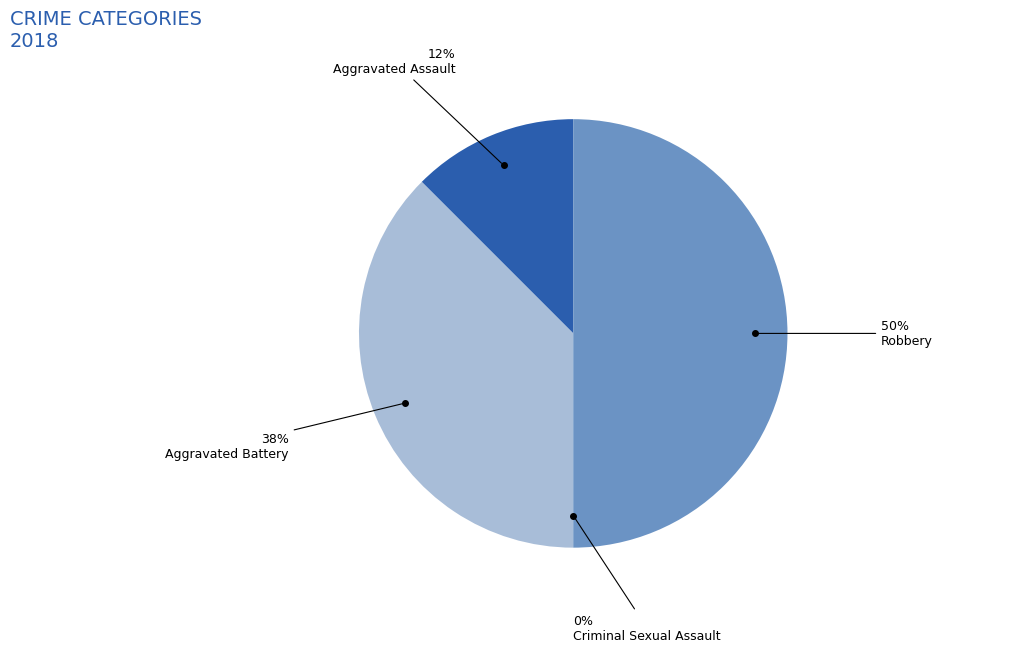

To the nearest percent, what is the difference between the largest and smallest slice percentages?

50%